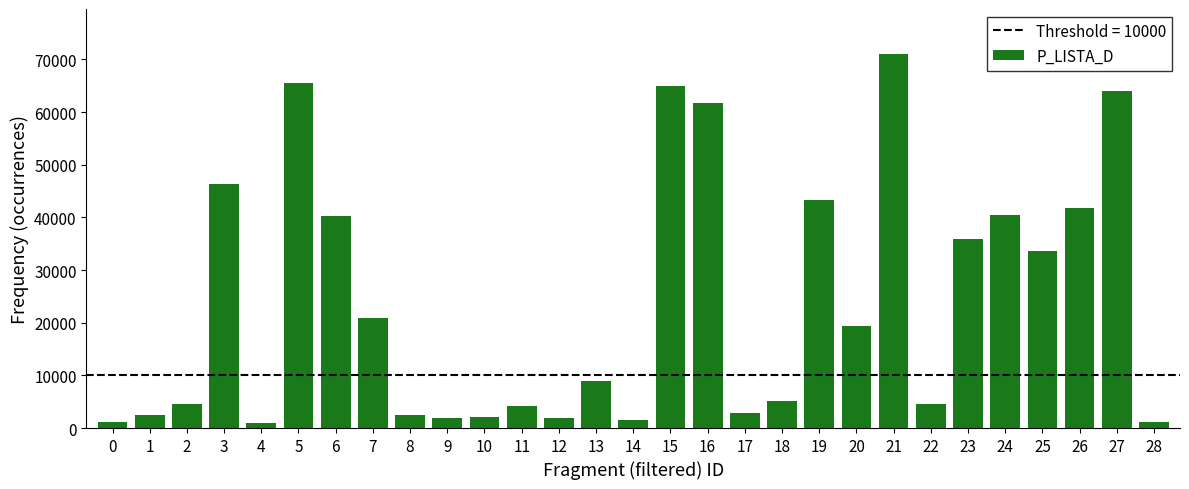

What is the ratio of the value at 15 to the value at 17?

22.3